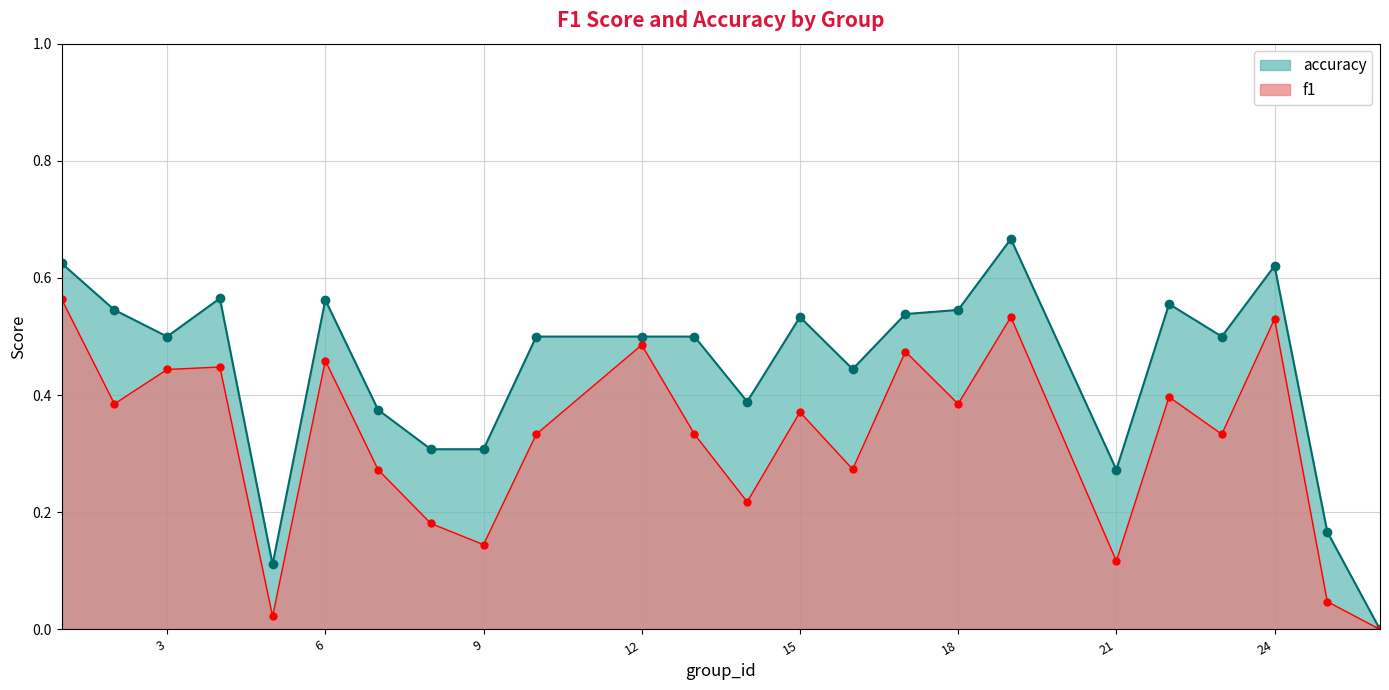

List the series in order of their overall mean, highest first.

accuracy, f1